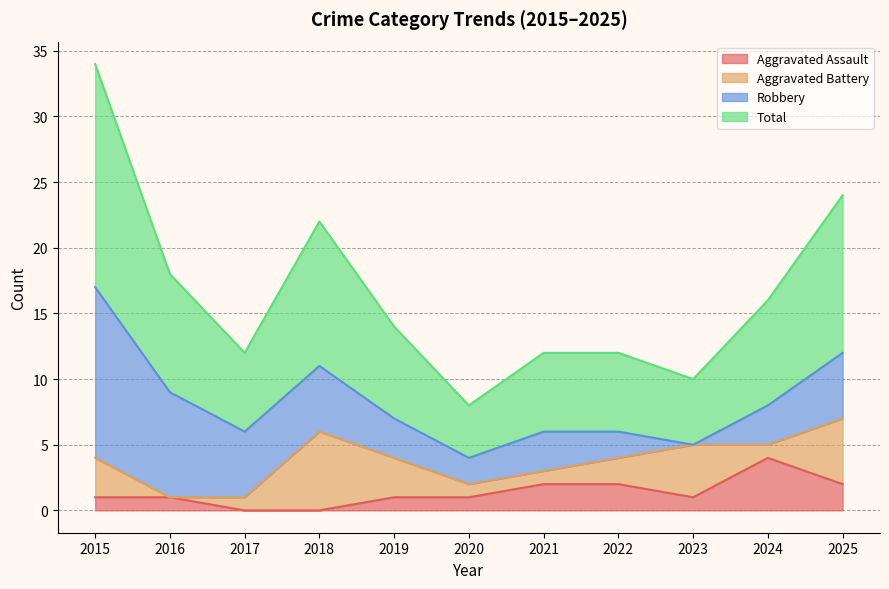

What is the spread (max minus min) of values at 2016?

8